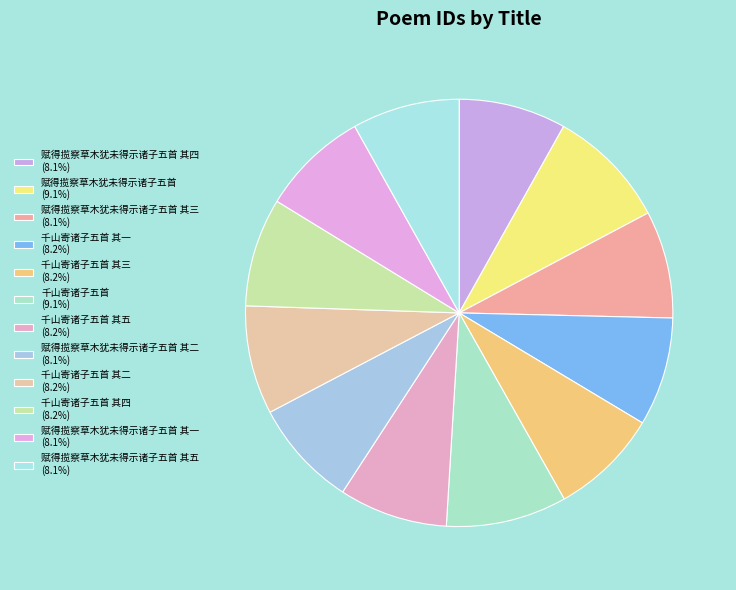

How many slices are in this pie chart?

12